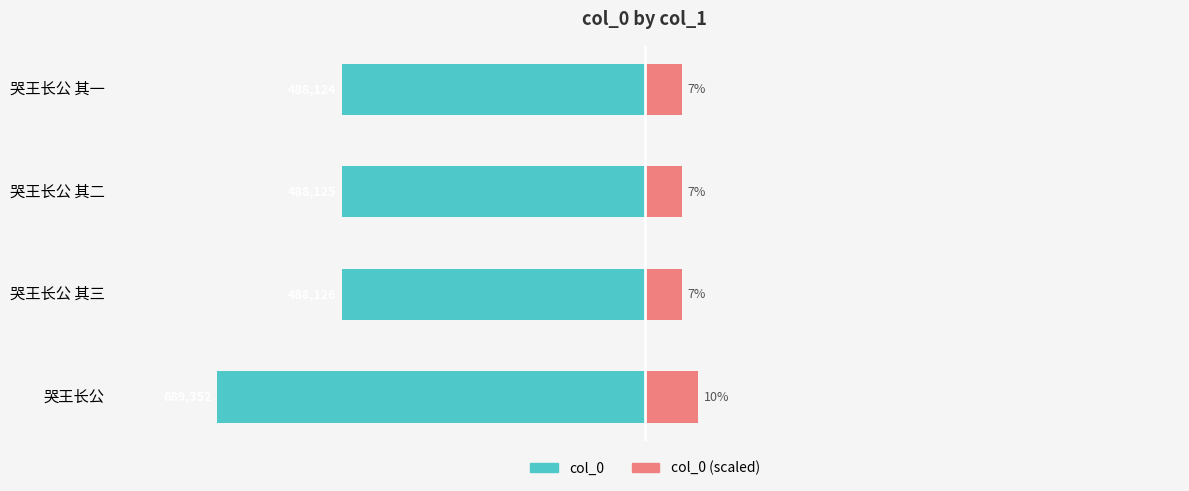

What is the value of the col_0 (right) bar at the 2nd from the left?

7.0